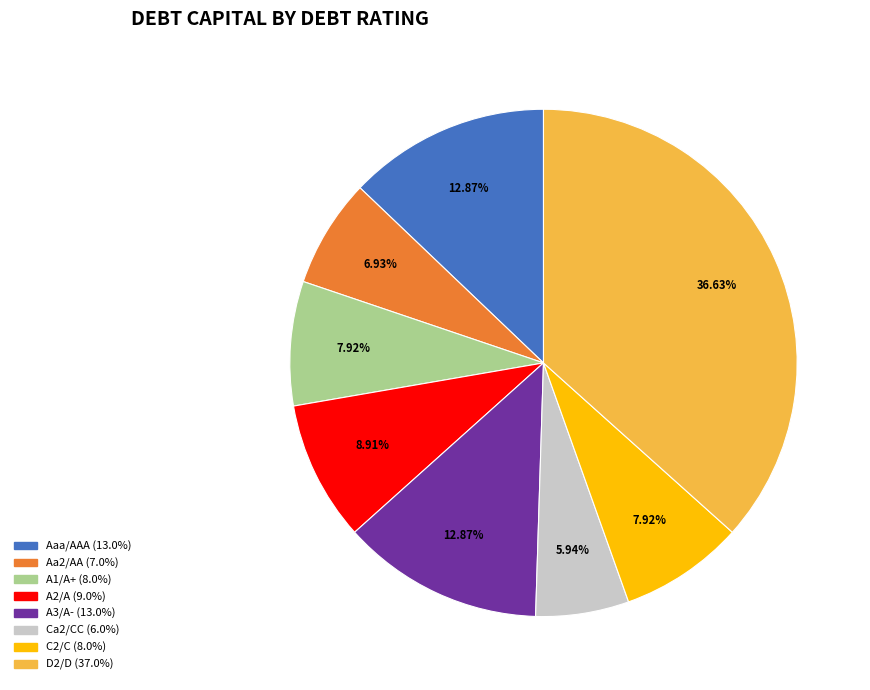

What is the largest slice in the pie chart?

D2/D